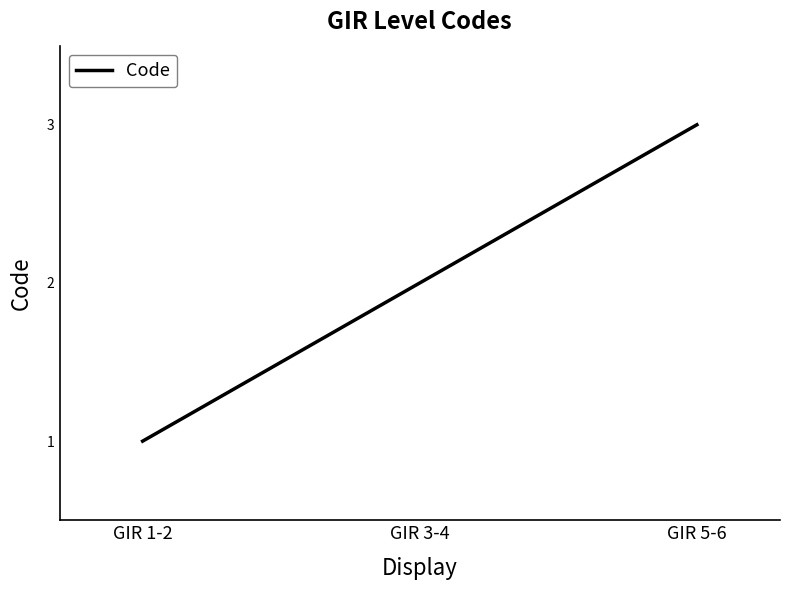

Read the value at GIR 1-2.

1